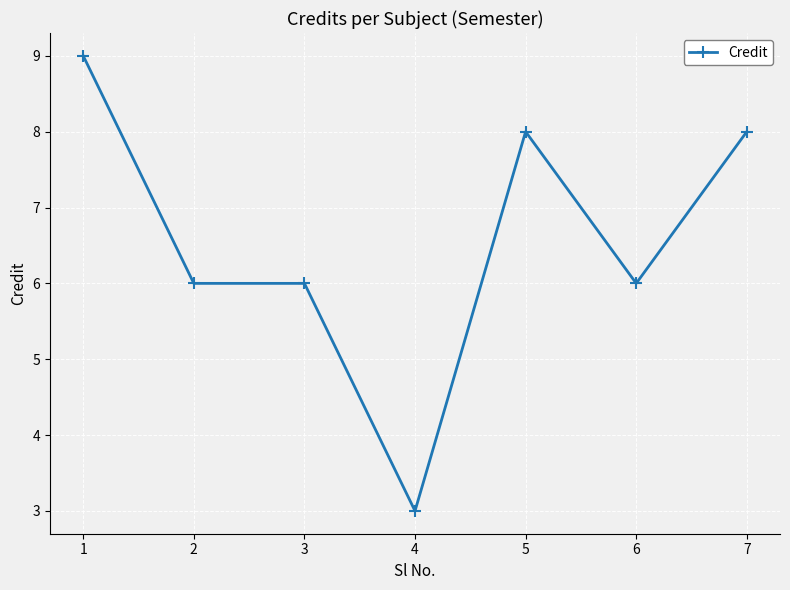

Is it true that the value at 1 is 9?

True